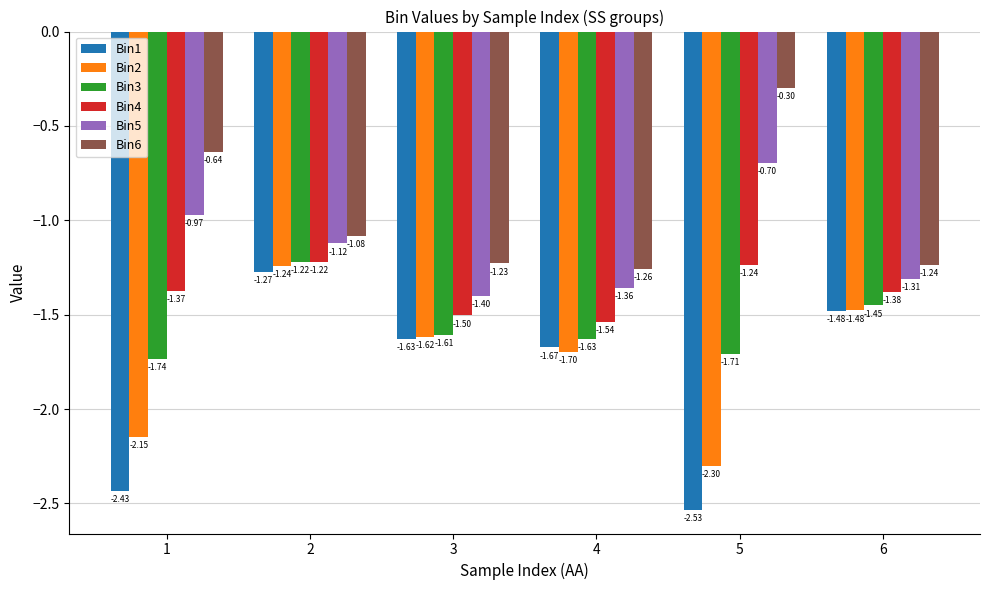

Is the value of Bin3 at 6 greater than the value of Bin5 at 6?

No